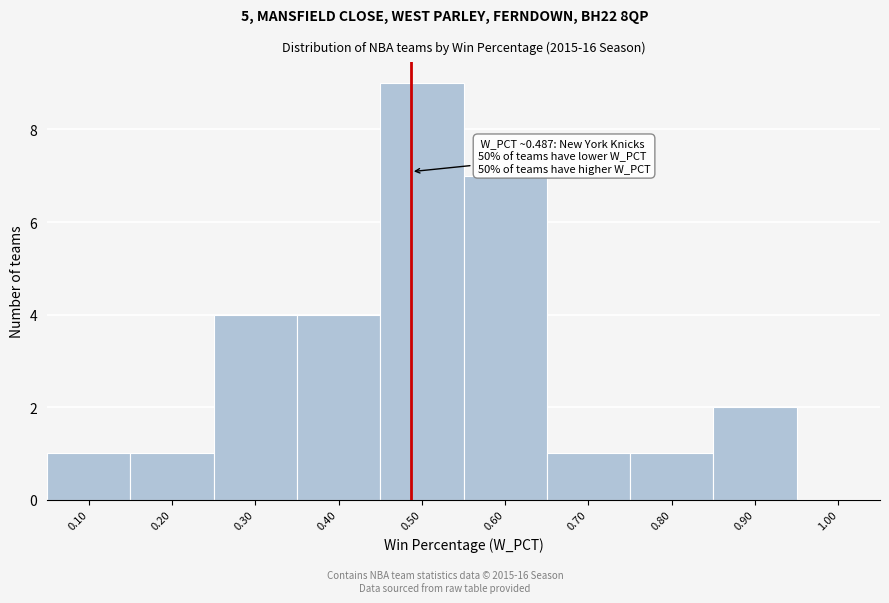

Over which range of the x-axis is the bar tallest?

0.45 to 0.55